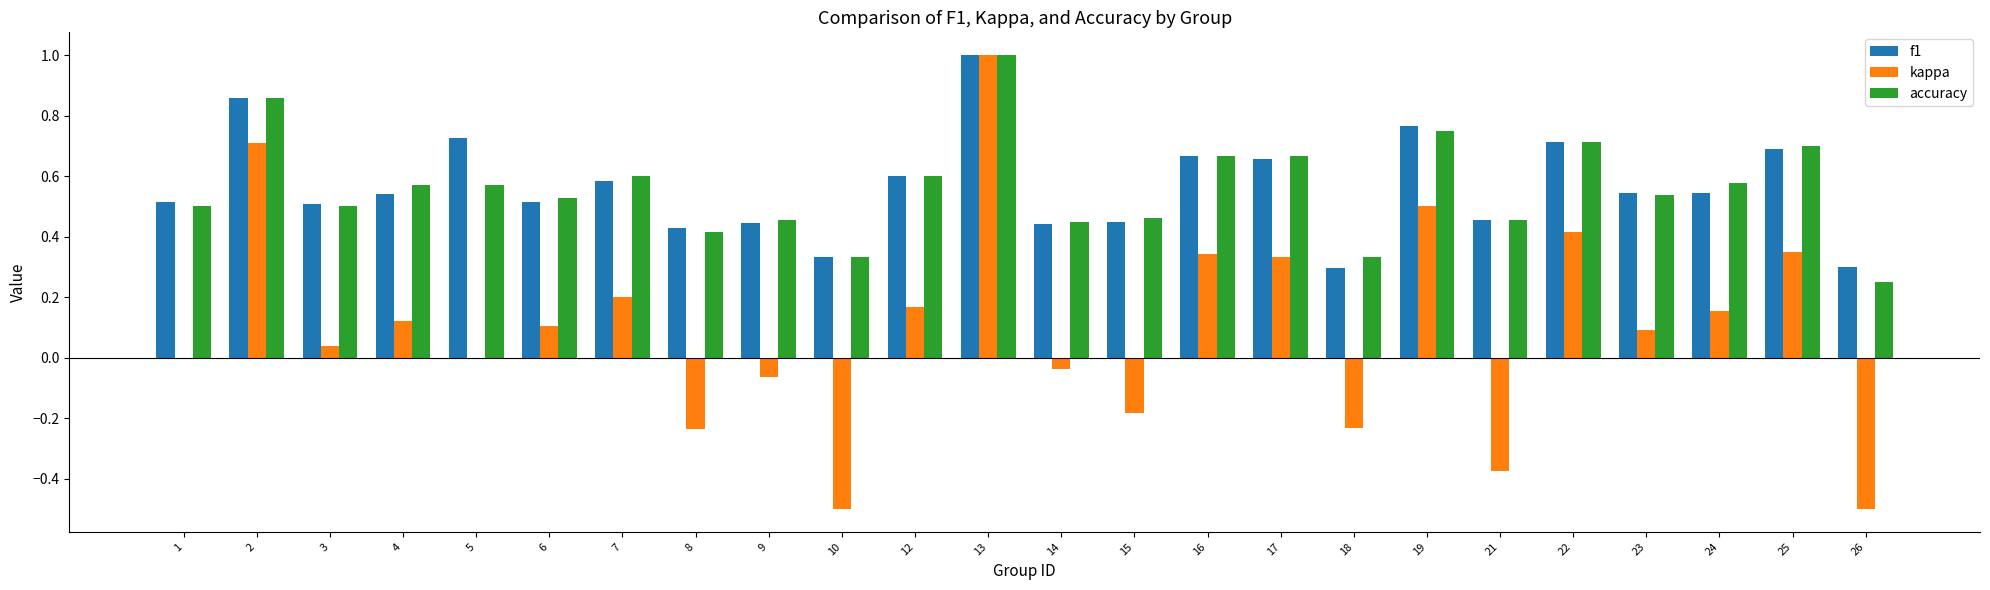

The value of f1 at 1 is 0.5. True or false?

True